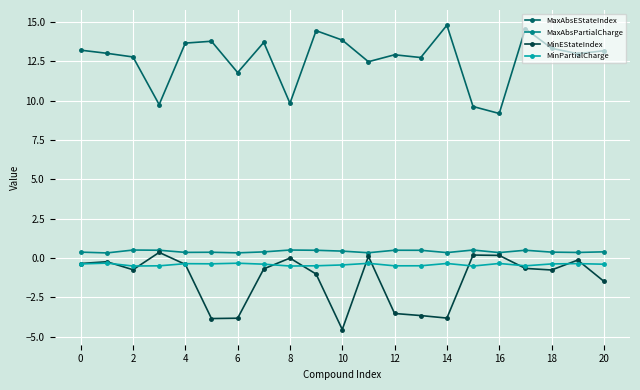

True or false: MaxAbsPartialCharge has more than 2 points higher than both neighbors.

True